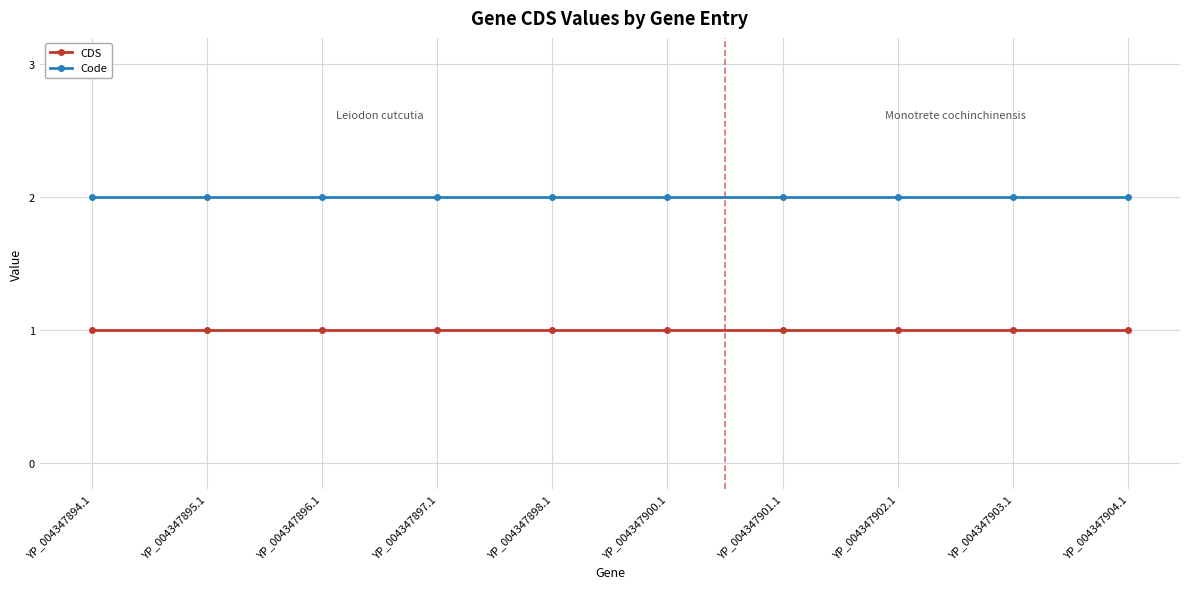

What is the average value of the CDS series?

1